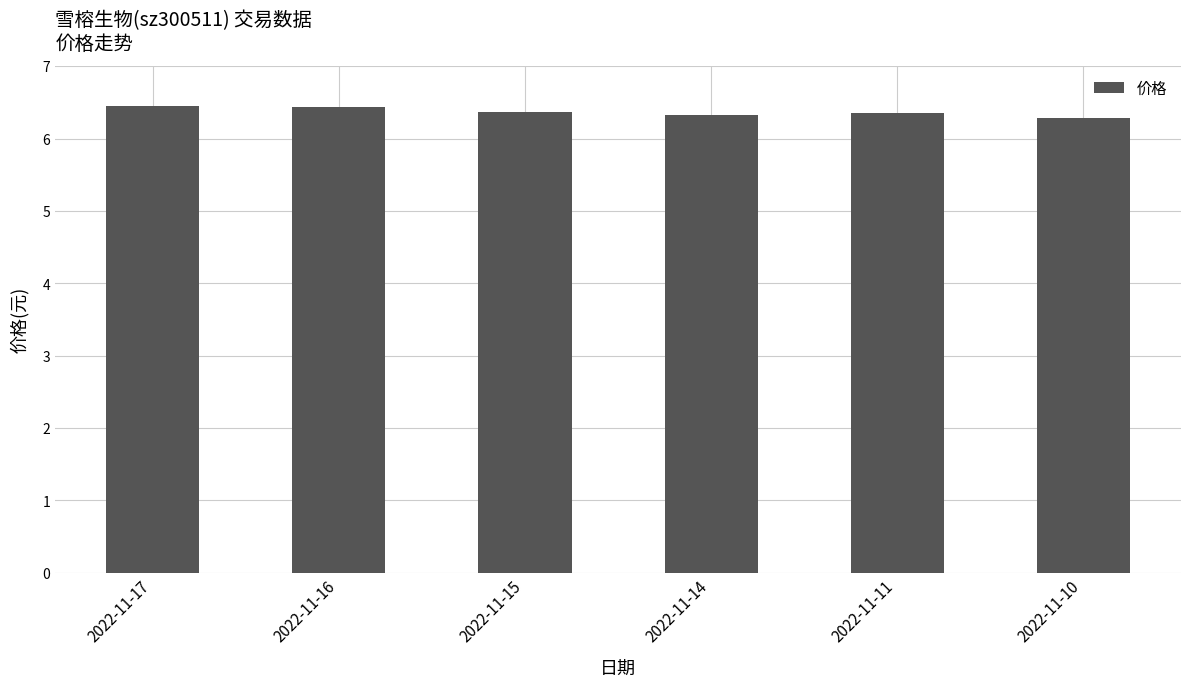

The chart shows a value of 3.4 at 2022-11-16. True or false?

False